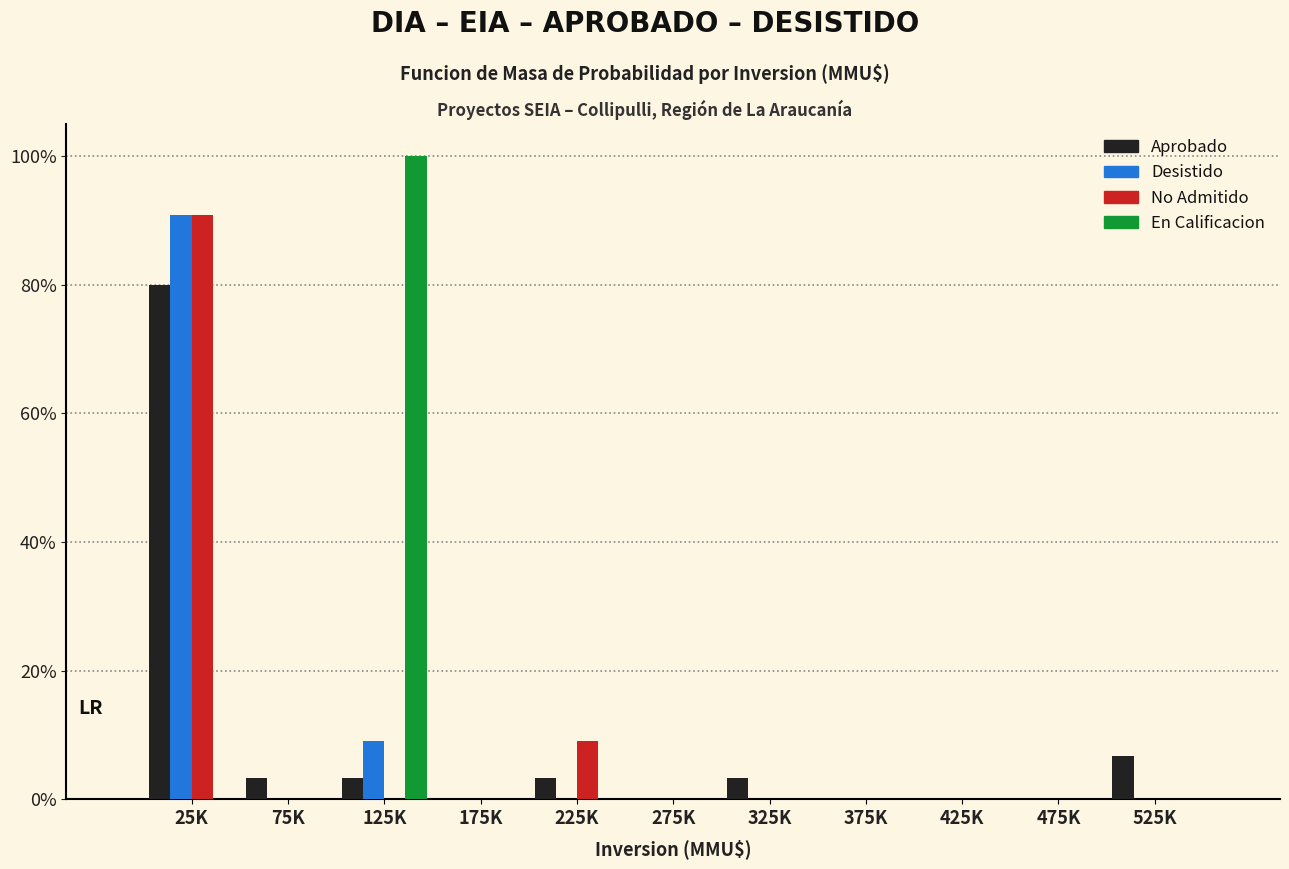

What is the sum of the Aprobado values at 225K and 75K?

6.7